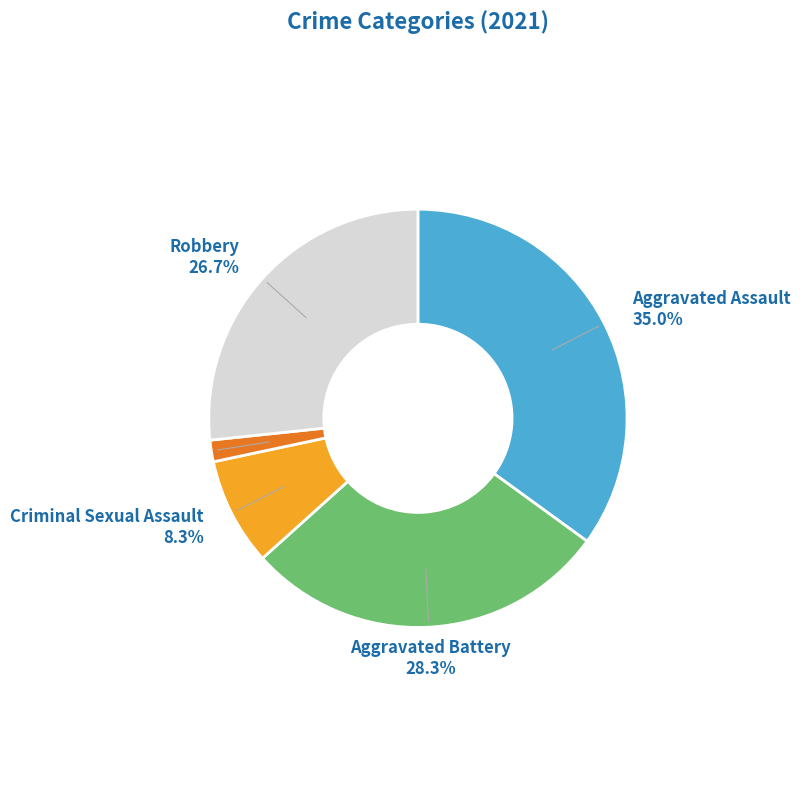

Which category has the biggest portion of the pie?

Aggravated Assault